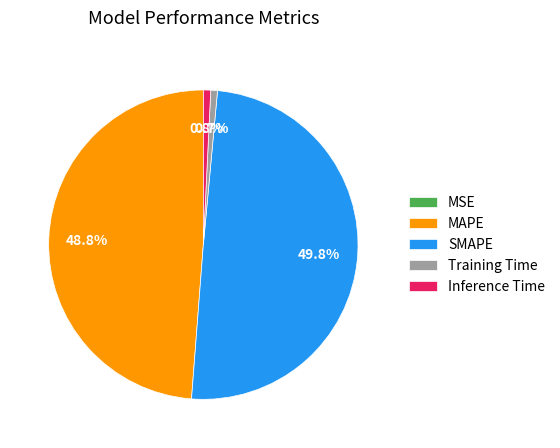

To the nearest percent, what is the average slice percentage?

20%